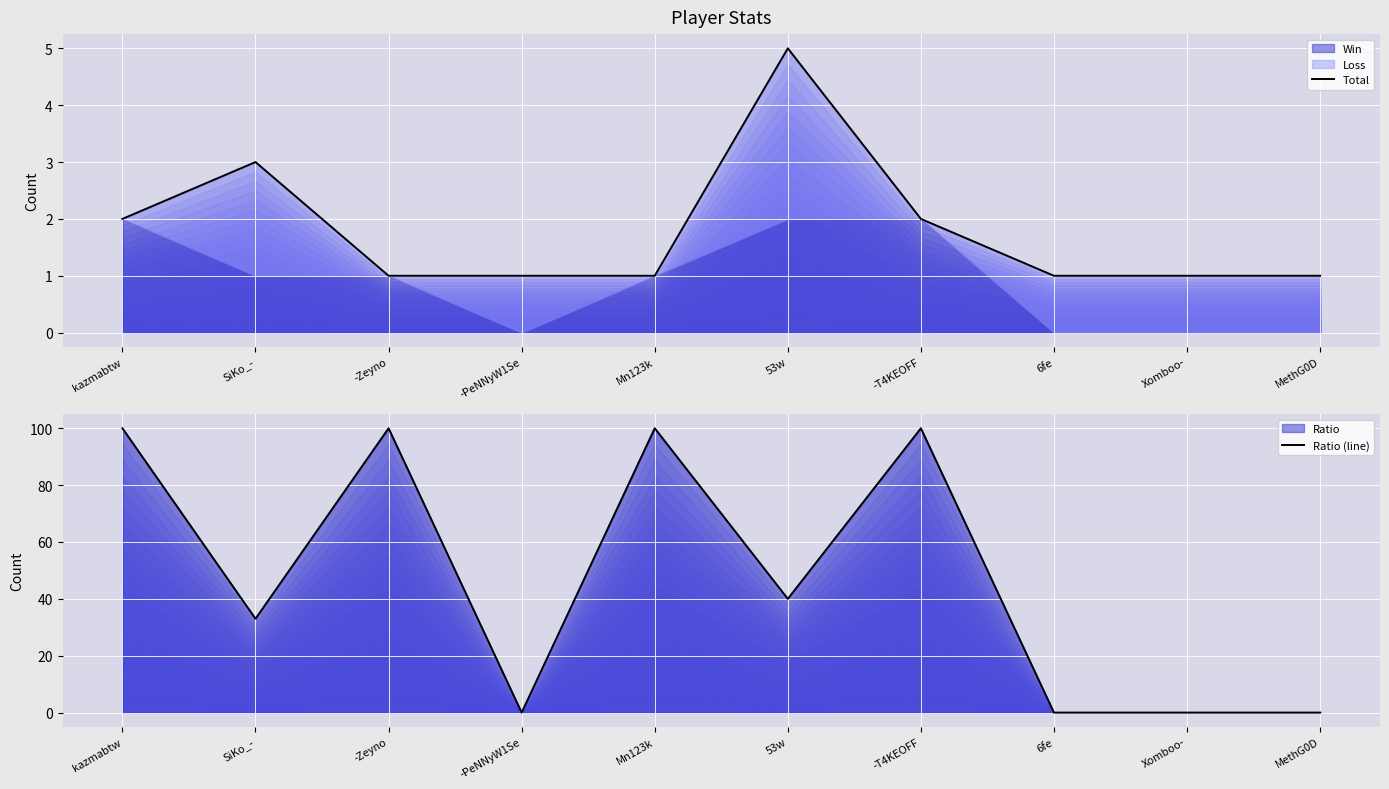

Between SiKo_- and 6fe, which is larger?

SiKo_-